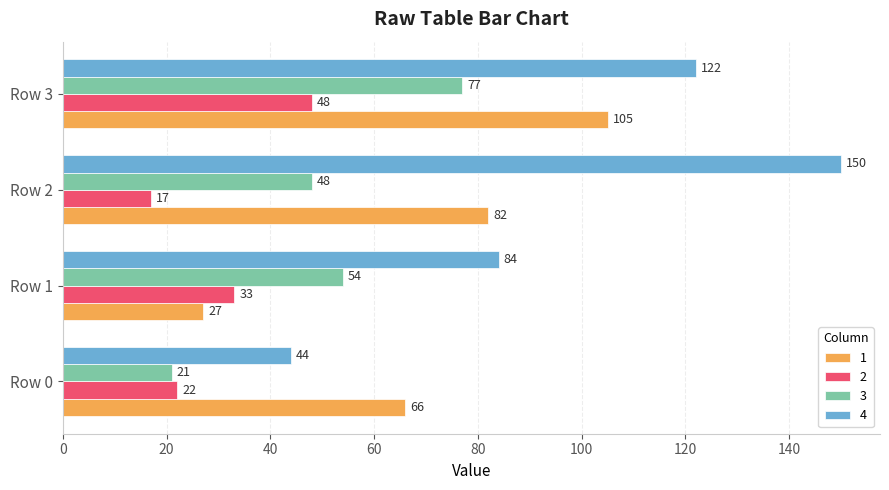

Which series has the largest total across all categories?

4